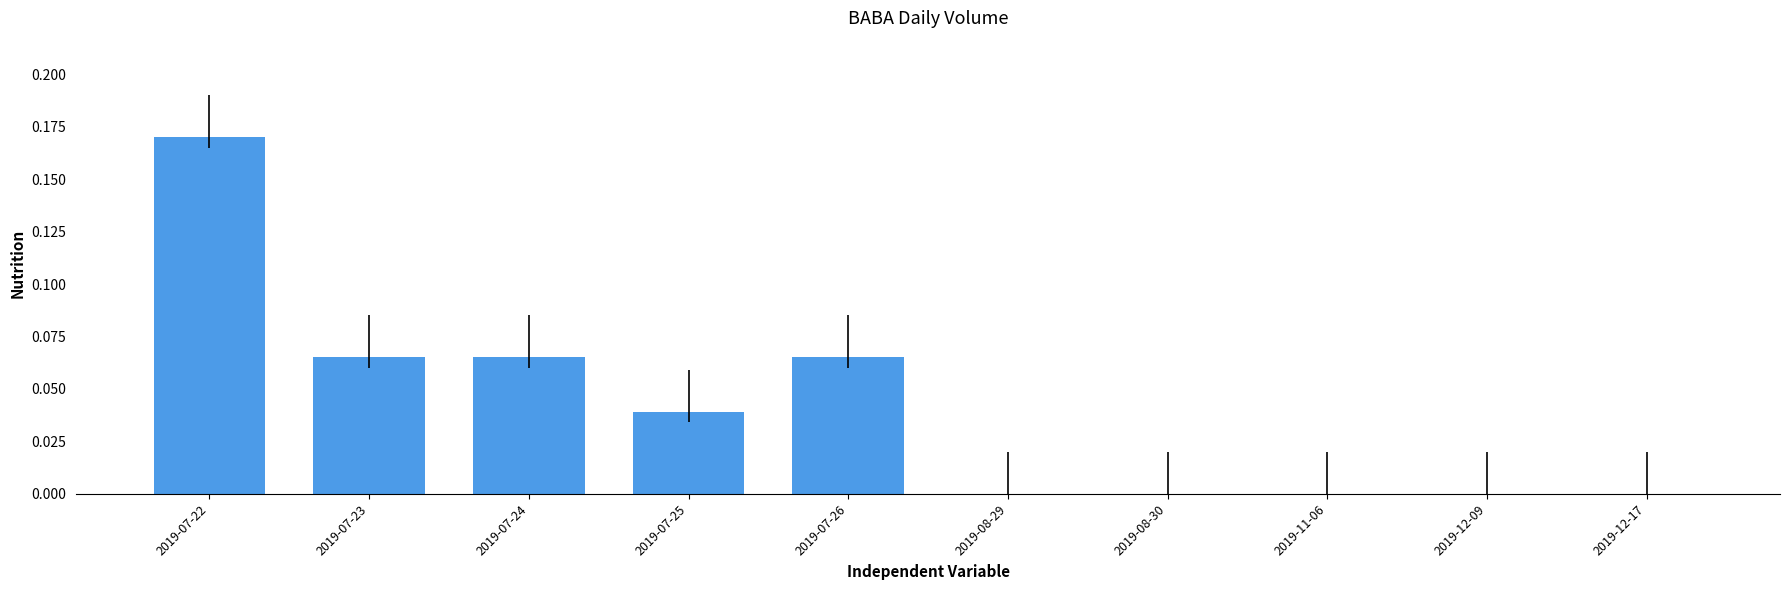

What is the sum of all values?

0.4